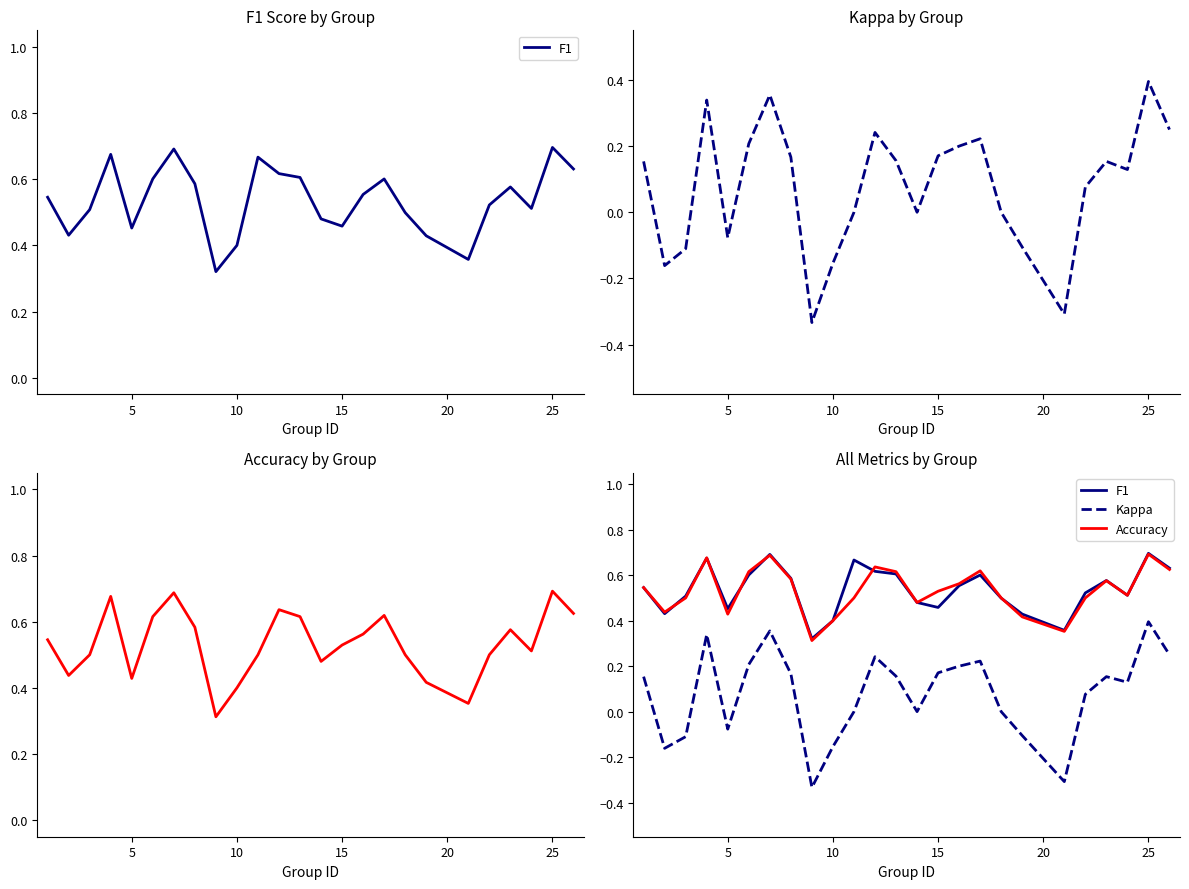

What is the sum of the Kappa values at 18 and 11?

0.1